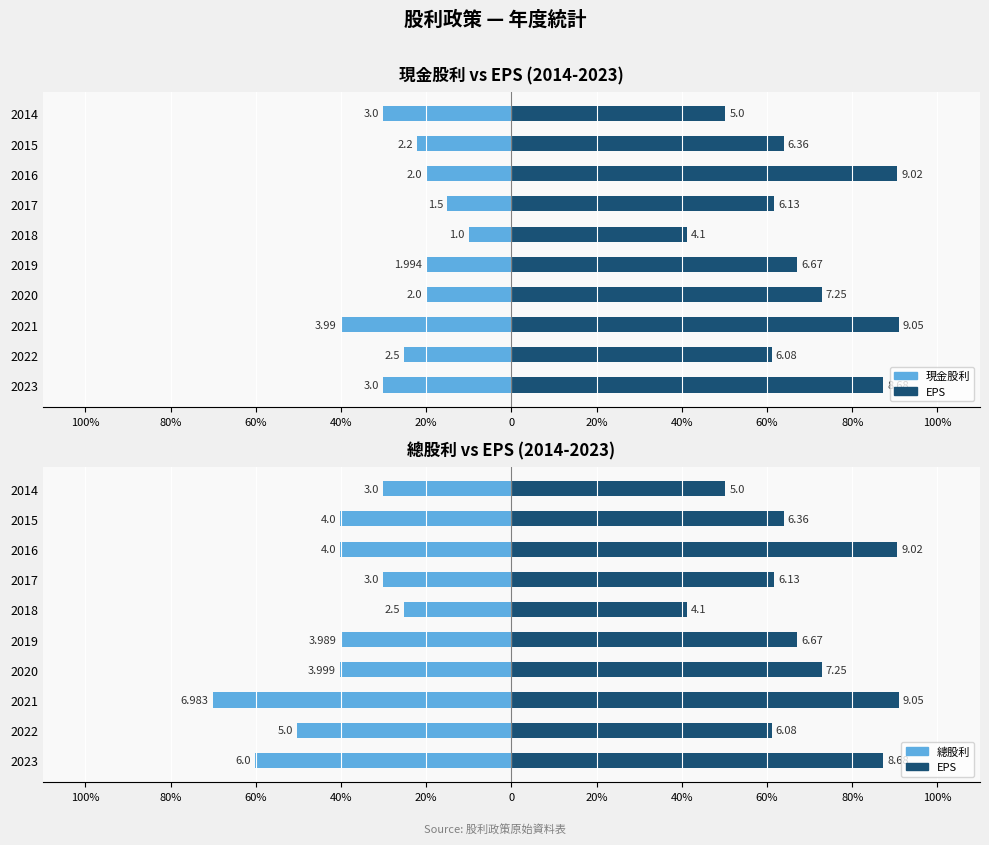

Rank the series at 2016 from lowest to highest value.

總股利 (元/股), 現金股利 (元/股), EPS (元)